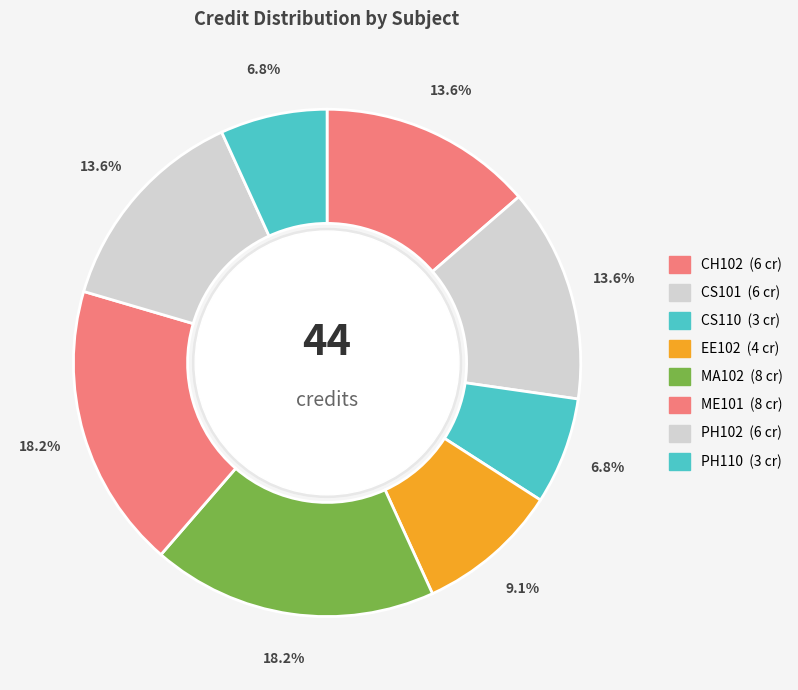

To the nearest percent, what is the average slice percentage?

12%